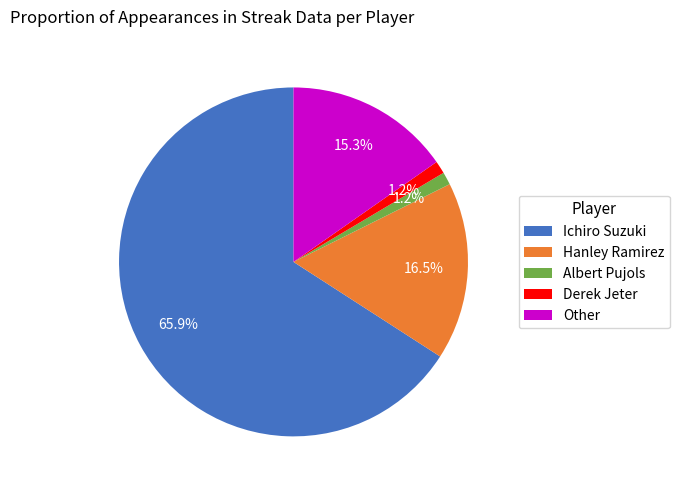

How many segments does this pie chart have?

5